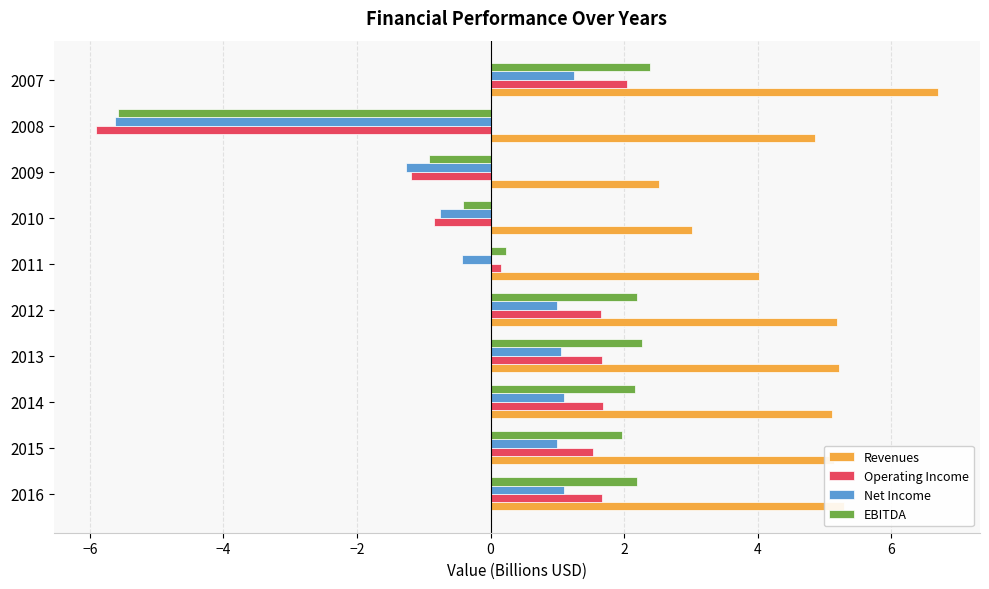

The value of Operating Income at 2016 is 1.7. True or false?

True